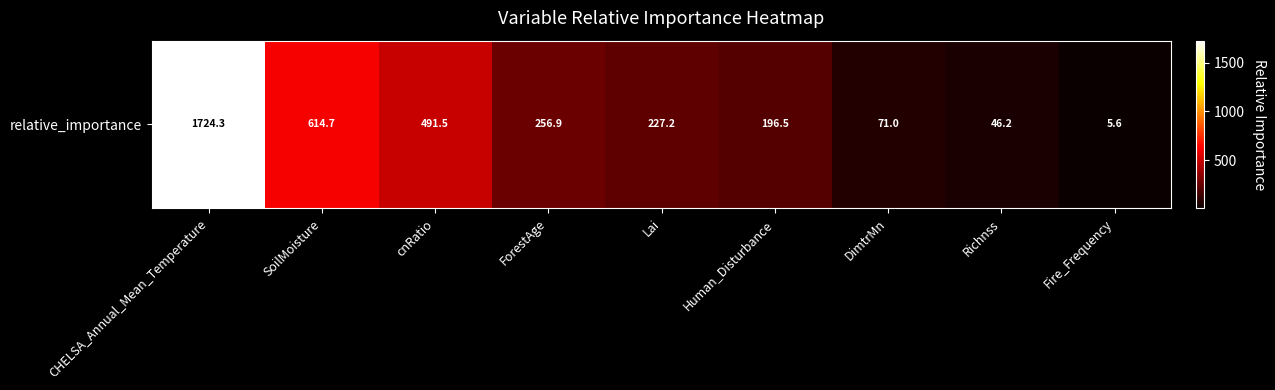

True or false: the data shows 450.1 at ForestAge.

False